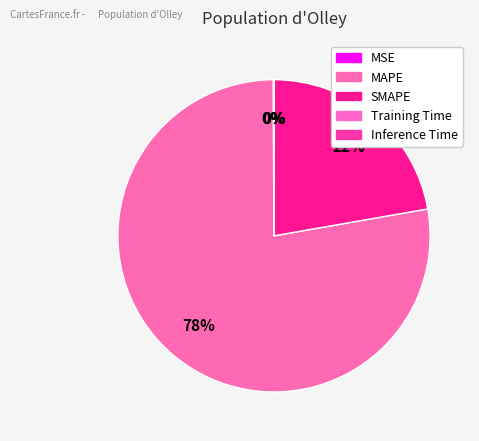

Combined, do MAPE and Training Time account for over 50%?

Yes